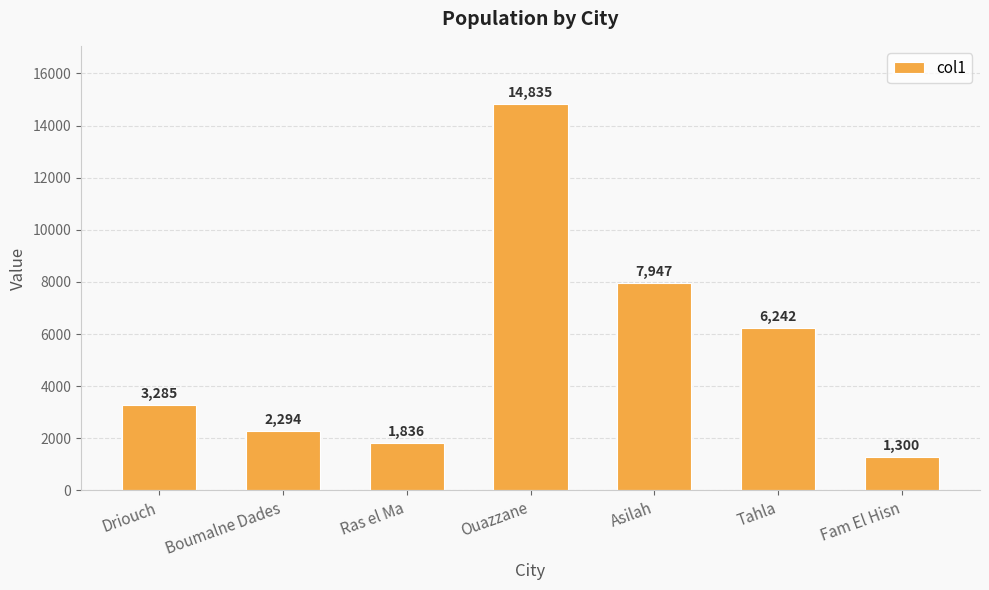

What is the approximate value at Tahla?

6242